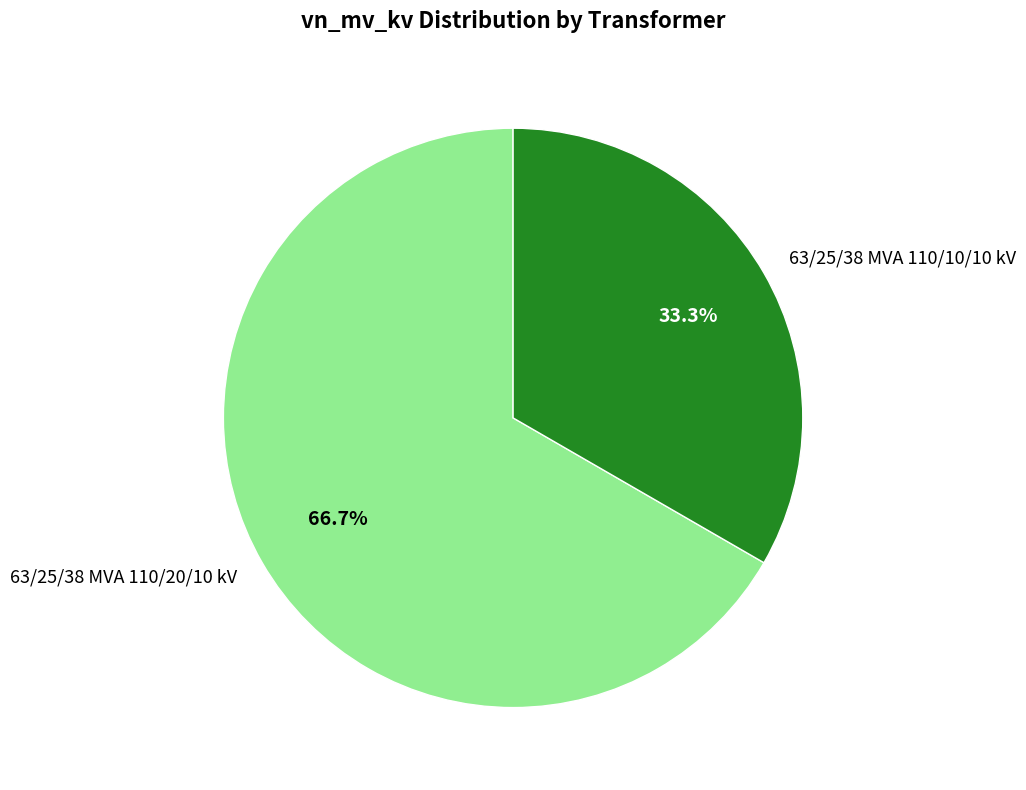

To the nearest percent, what portion does 63/25/38 MVA 110/20/10 kV represent?

67%